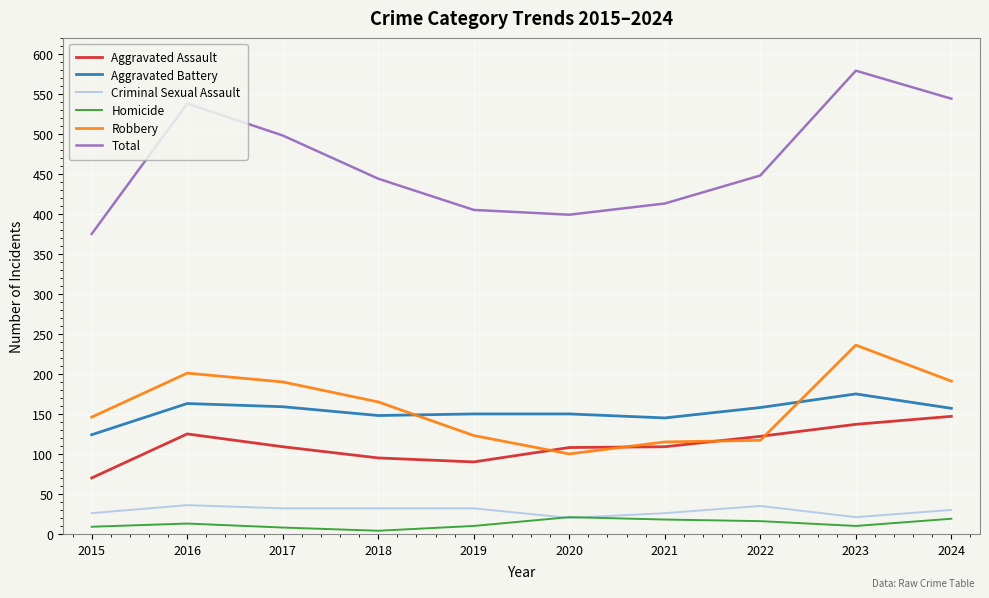

Does the chart have visible grid lines?

Yes